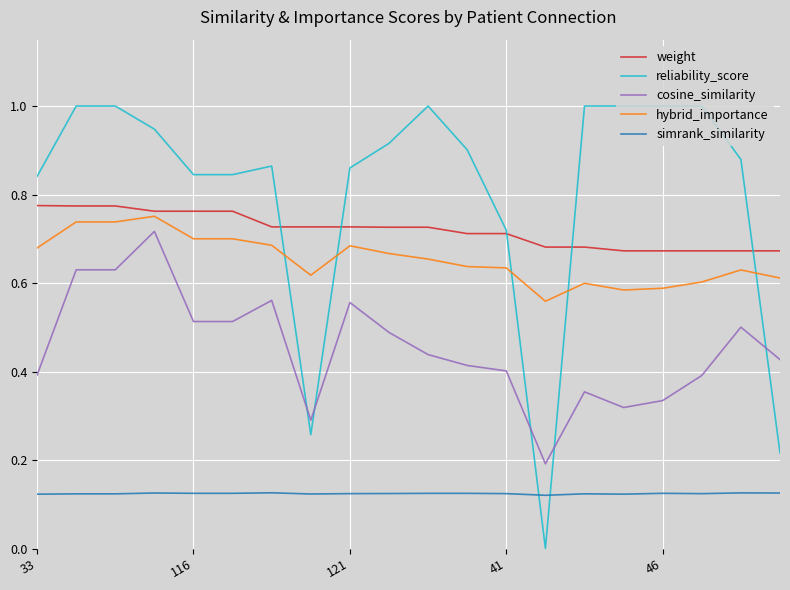

Which series has the largest range (max minus min)?

reliability_score